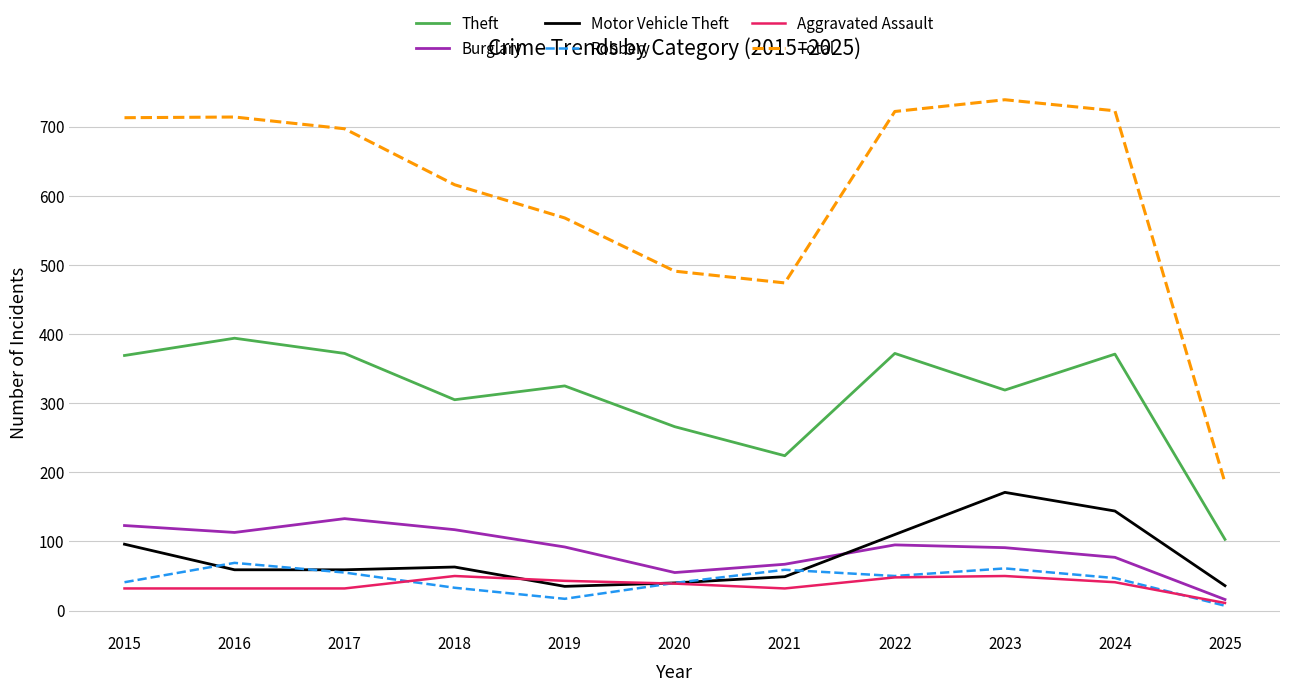

What is the greatest value displayed?

739